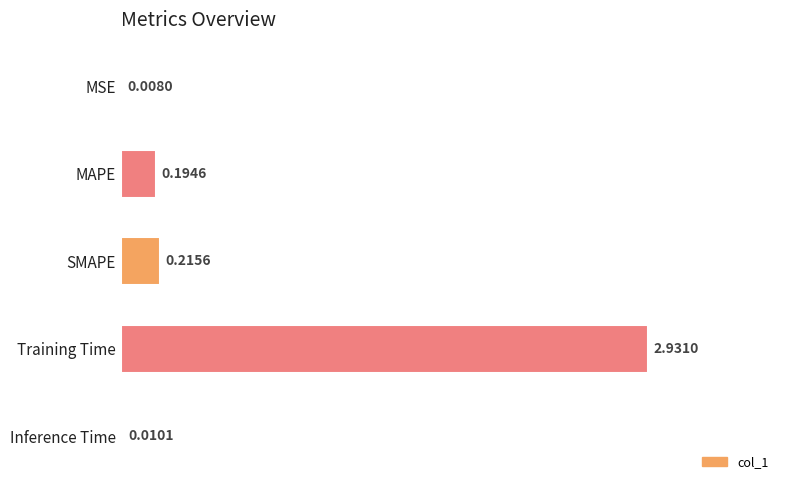

What is the sum of the values at MAPE and Training Time?

3.1